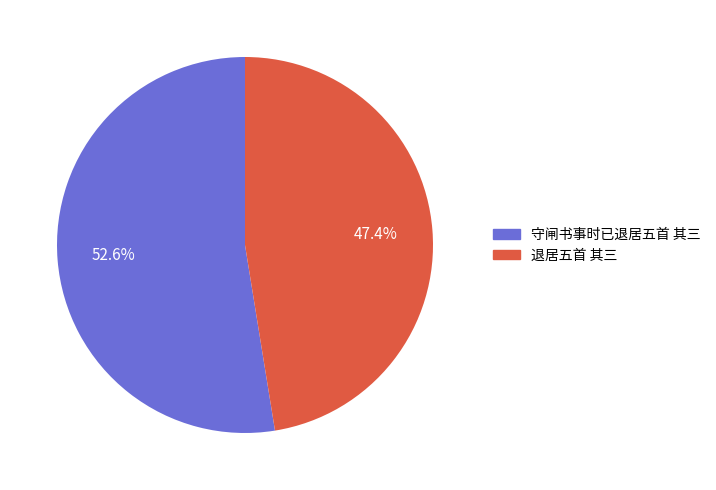

How many segments does this pie chart have?

2